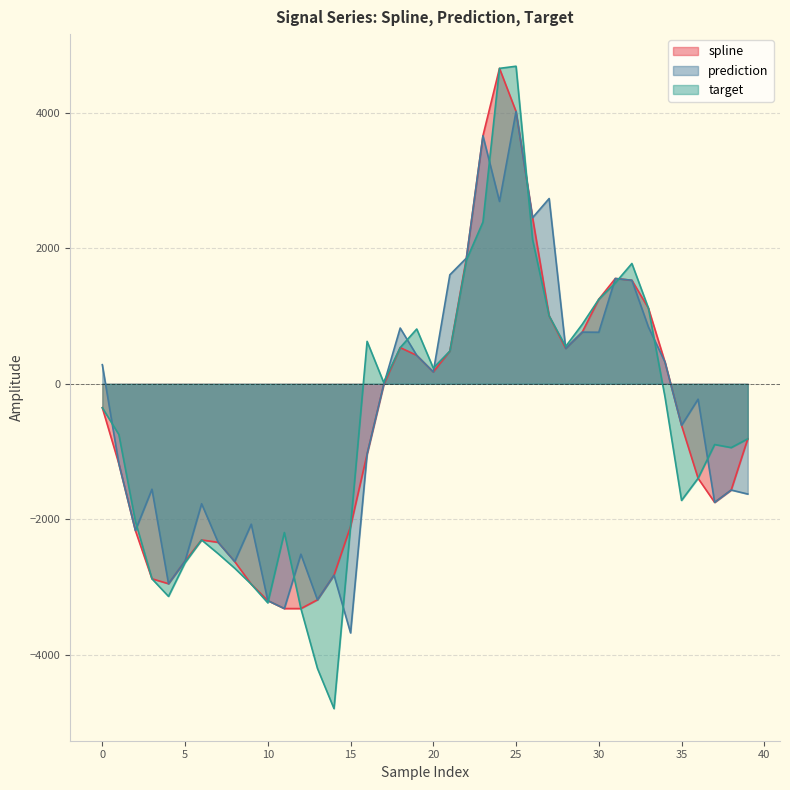

What is the difference between the highest and lowest values at 5?

24.8